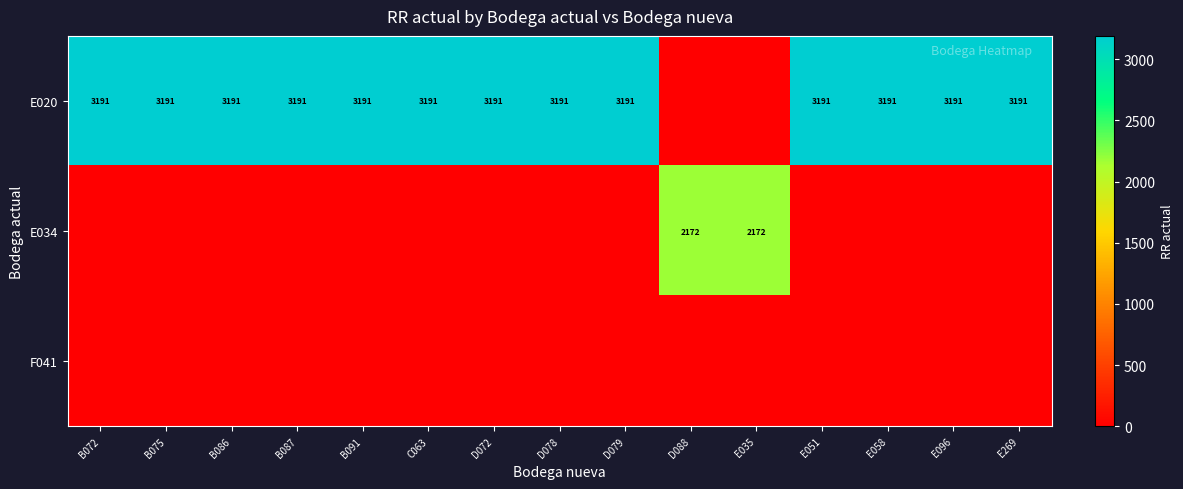

The E020 series shows 3191 at B072. True or false?

True